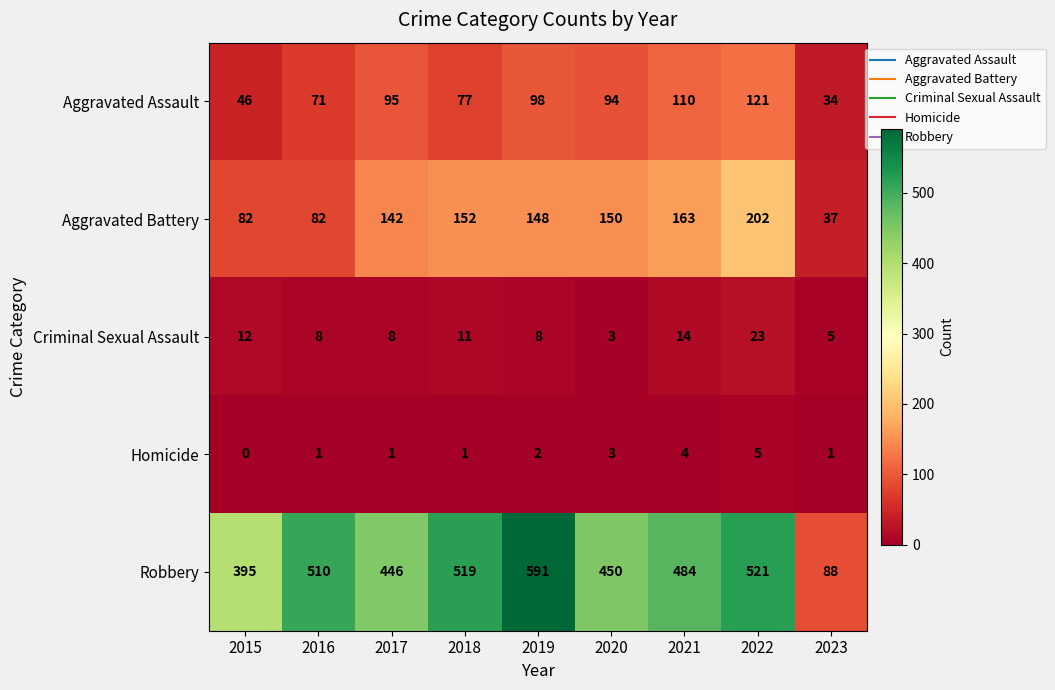

Rank the series by their maximum value, from highest to lowest.

Robbery, Aggravated Battery, Aggravated Assault, Criminal Sexual Assault, Homicide